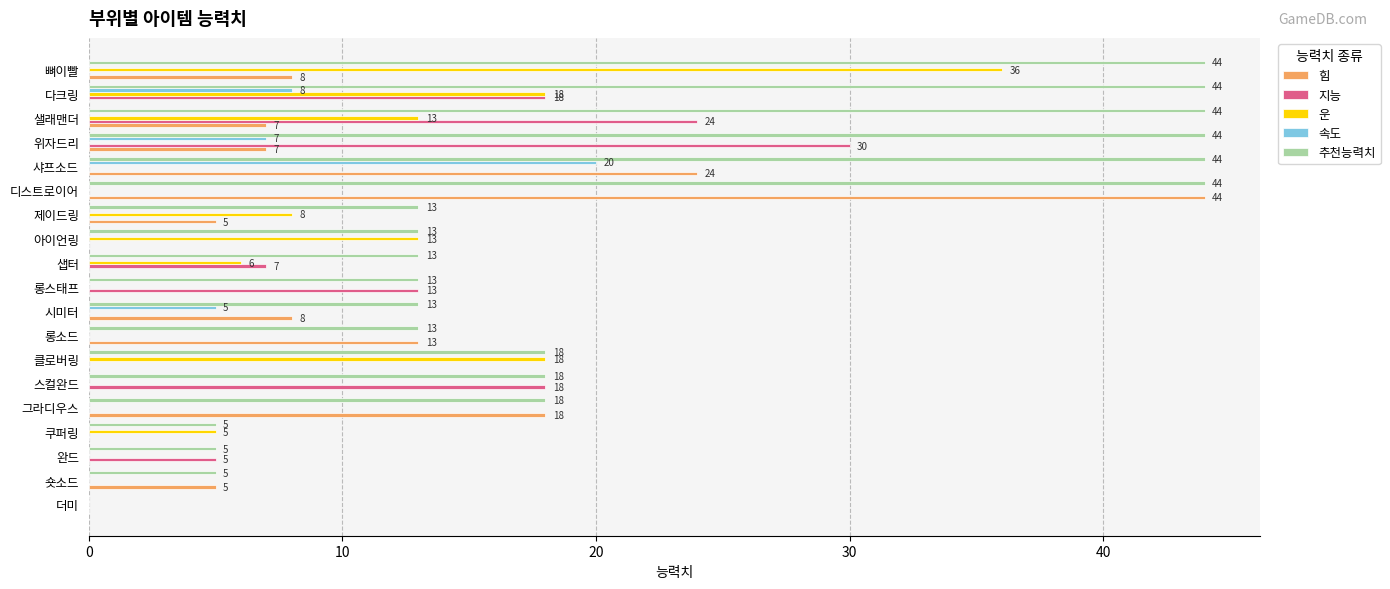

Which series changed the most between 아이언링 and 위자드리?

추천능력치